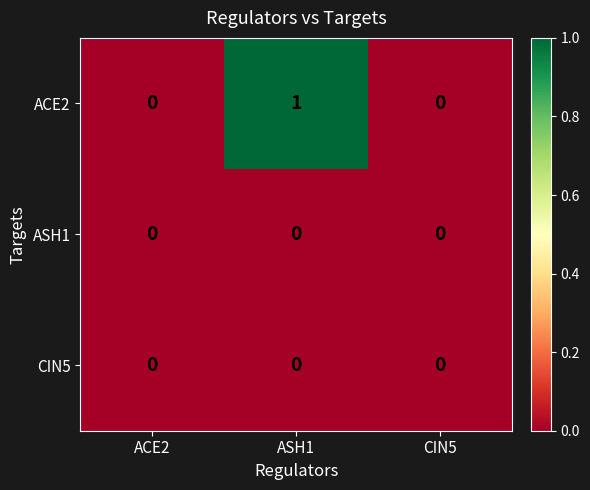

Which series has the largest range (max minus min)?

ACE2